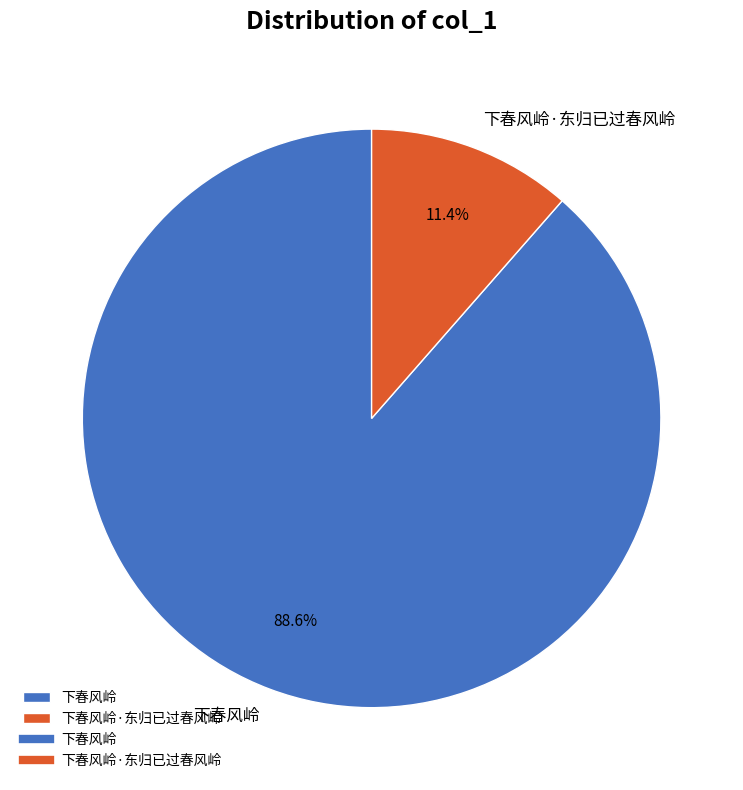

What is the majority slice?

下春风岭